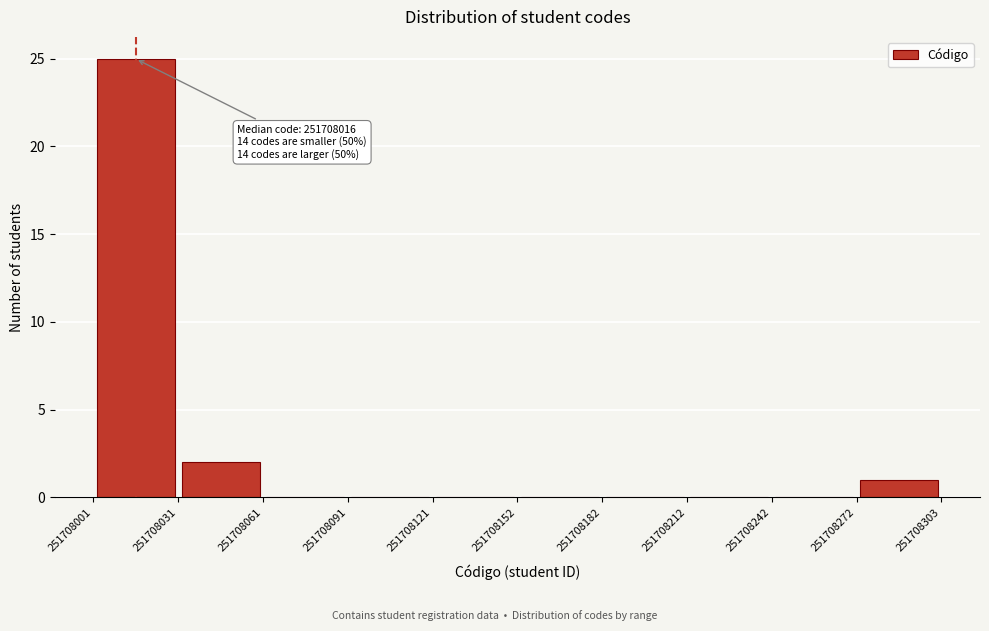

Over which range of the x-axis is the bar tallest?

251708001 to 251708031